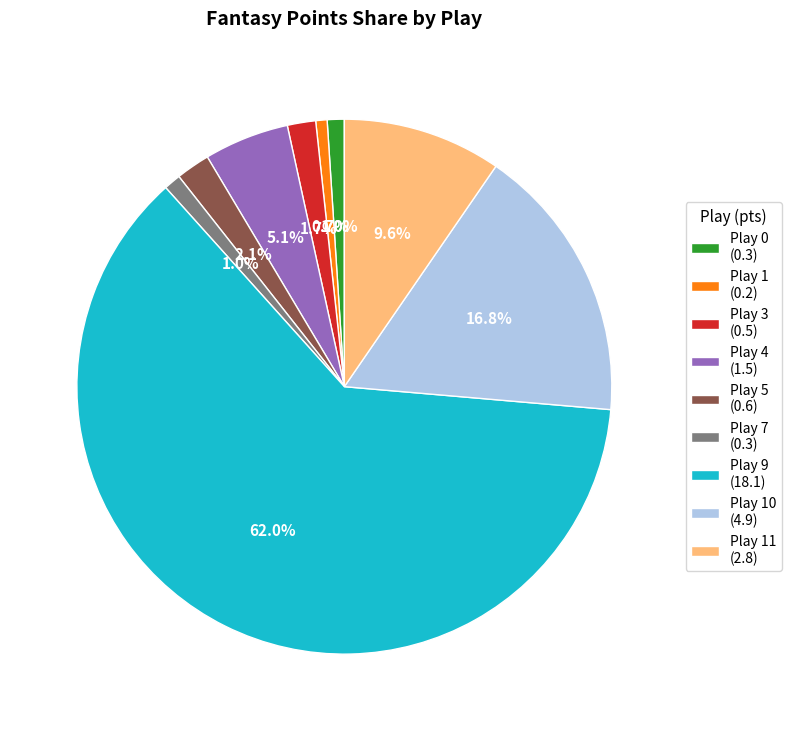

Which slice represents more than half of the pie?

Play 9 (18.1)